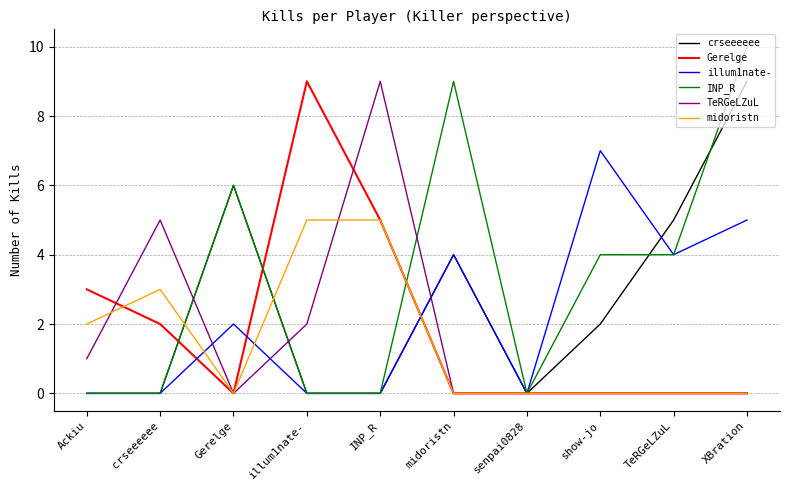

Which series has the widest spread of values?

INP_R